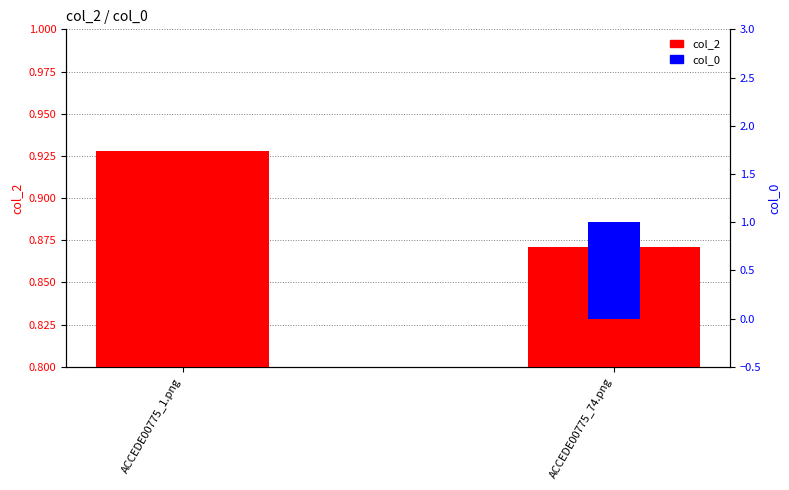

What is the difference between the maximum and minimum values in the col_0 series?

1.0